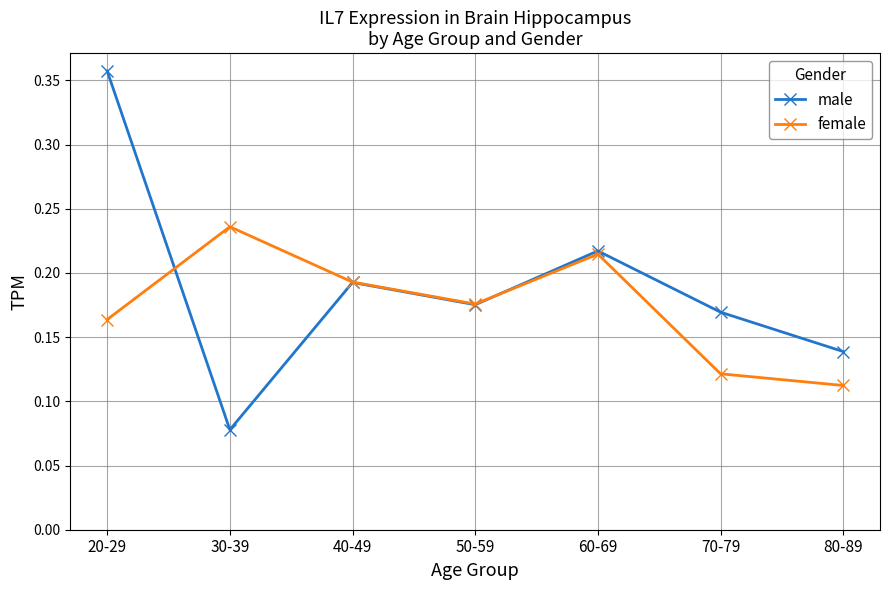

At how many categories does at least one series exceed 0?

7